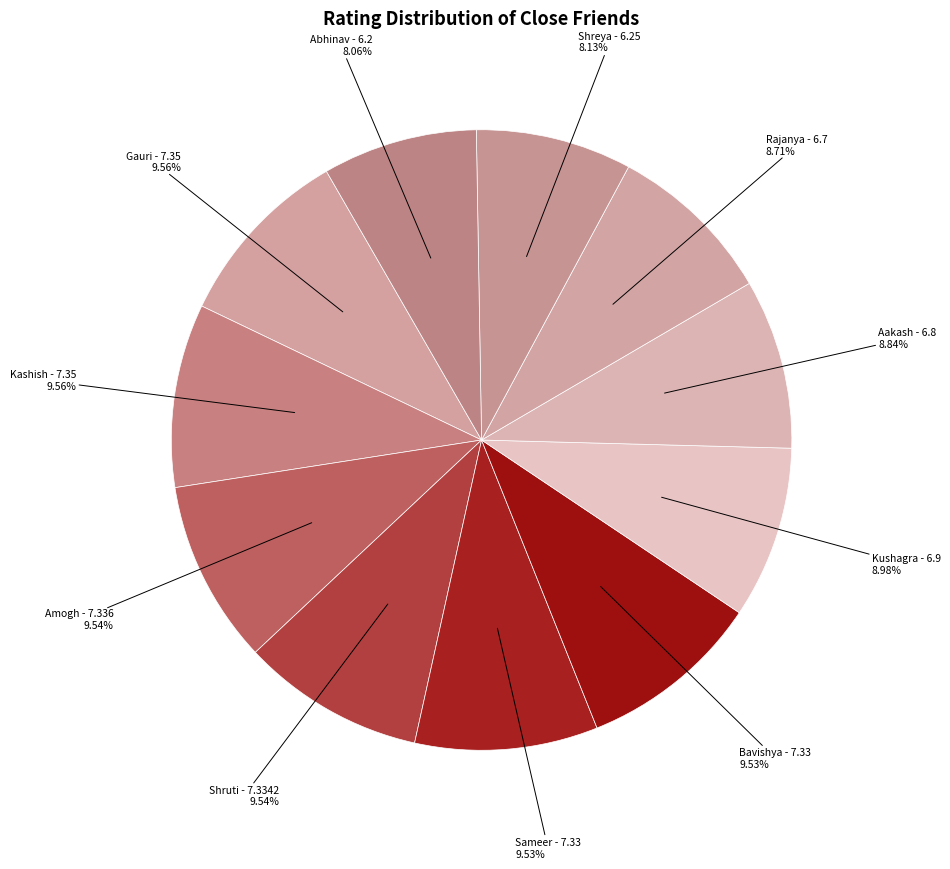

Does Kushagra represent more than half of the total?

No